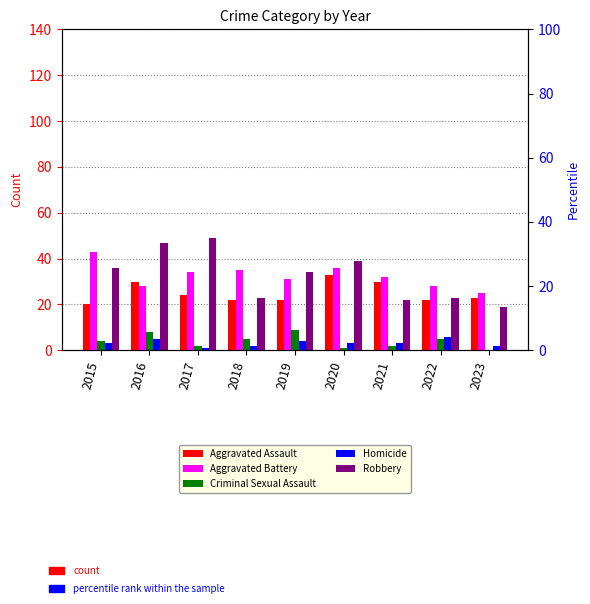

Is the value of Aggravated Assault at 2020 greater than the value of Criminal Sexual Assault at 2021?

Yes